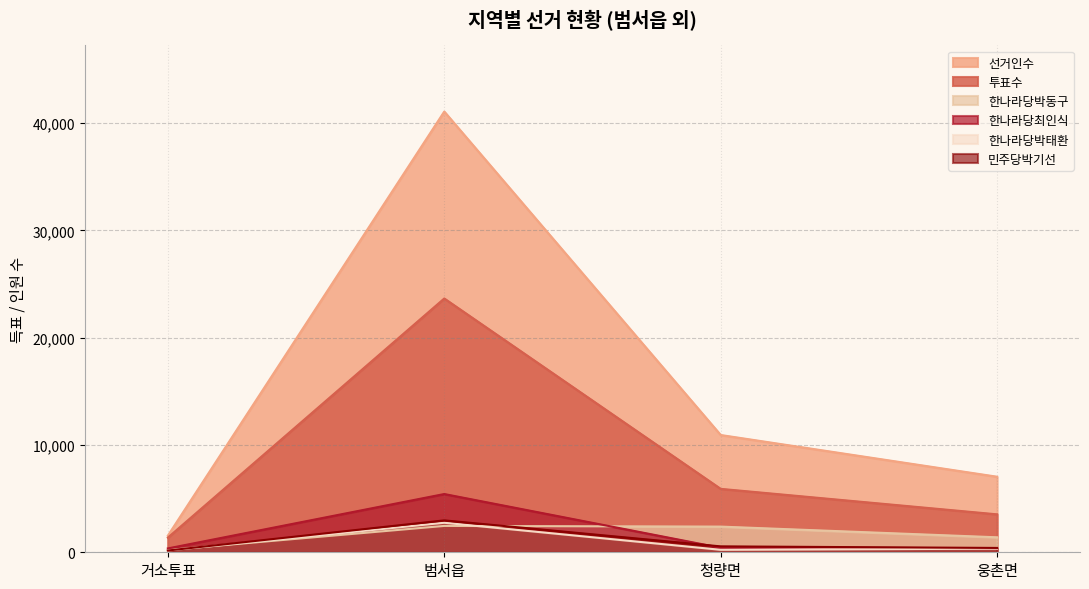

True or false: 한나라당박태환 and 한나라당박동구 cross at least once.

True